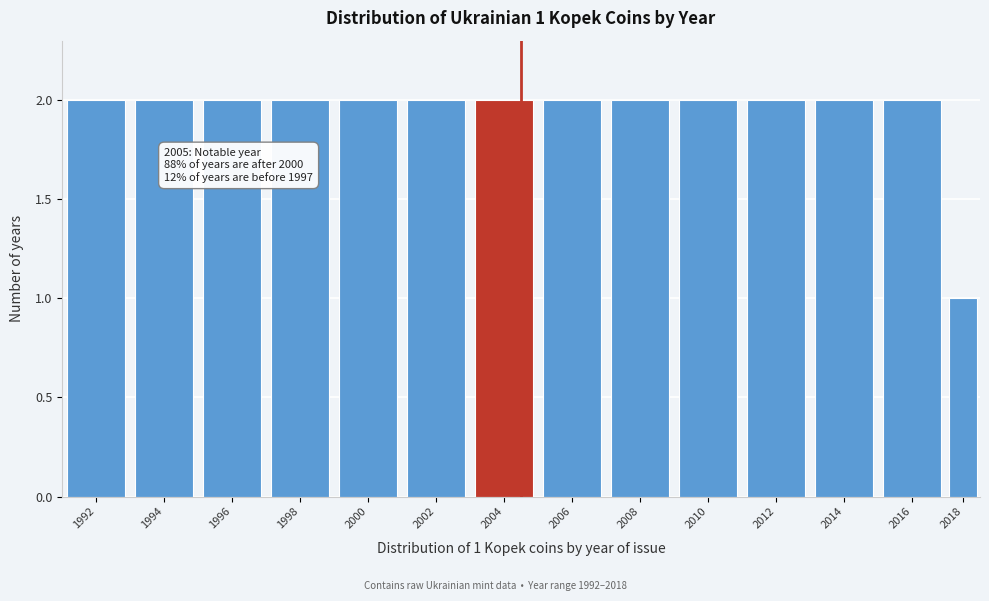

Reading left to right, list all the values displayed in this chart.

2	2	2	2	2	2	2	2	2	2	2	2	2	1